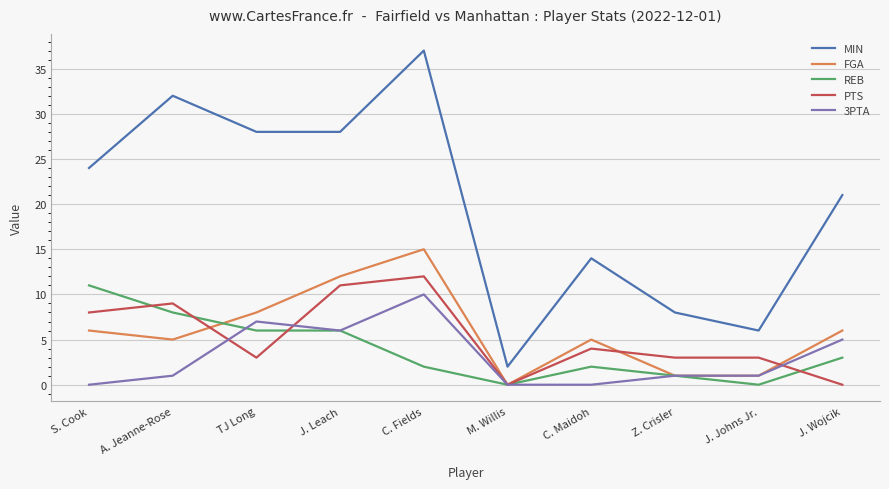

Reading left to right, transcribe all the data shown in this chart.

MIN: S. Cook=24	A. Jeanne-Rose=32	TJ Long=28	J. Leach=28	C. Fields=37	M. Willis=2	C. Maidoh=14	Z. Crisler=8	J. Johns Jr.=6	J. Wojcik=21
FGA: S. Cook=6	A. Jeanne-Rose=5	TJ Long=8	J. Leach=12	C. Fields=15	M. Willis=0	C. Maidoh=5	Z. Crisler=1	J. Johns Jr.=1	J. Wojcik=6
REB: S. Cook=11	A. Jeanne-Rose=8	TJ Long=6	J. Leach=6	C. Fields=2	M. Willis=0	C. Maidoh=2	Z. Crisler=1	J. Johns Jr.=0	J. Wojcik=3
PTS: S. Cook=8	A. Jeanne-Rose=9	TJ Long=3	J. Leach=11	C. Fields=12	M. Willis=0	C. Maidoh=4	Z. Crisler=3	J. Johns Jr.=3	J. Wojcik=0
3PTA: S. Cook=0	A. Jeanne-Rose=1	TJ Long=7	J. Leach=6	C. Fields=10	M. Willis=0	C. Maidoh=0	Z. Crisler=1	J. Johns Jr.=1	J. Wojcik=5